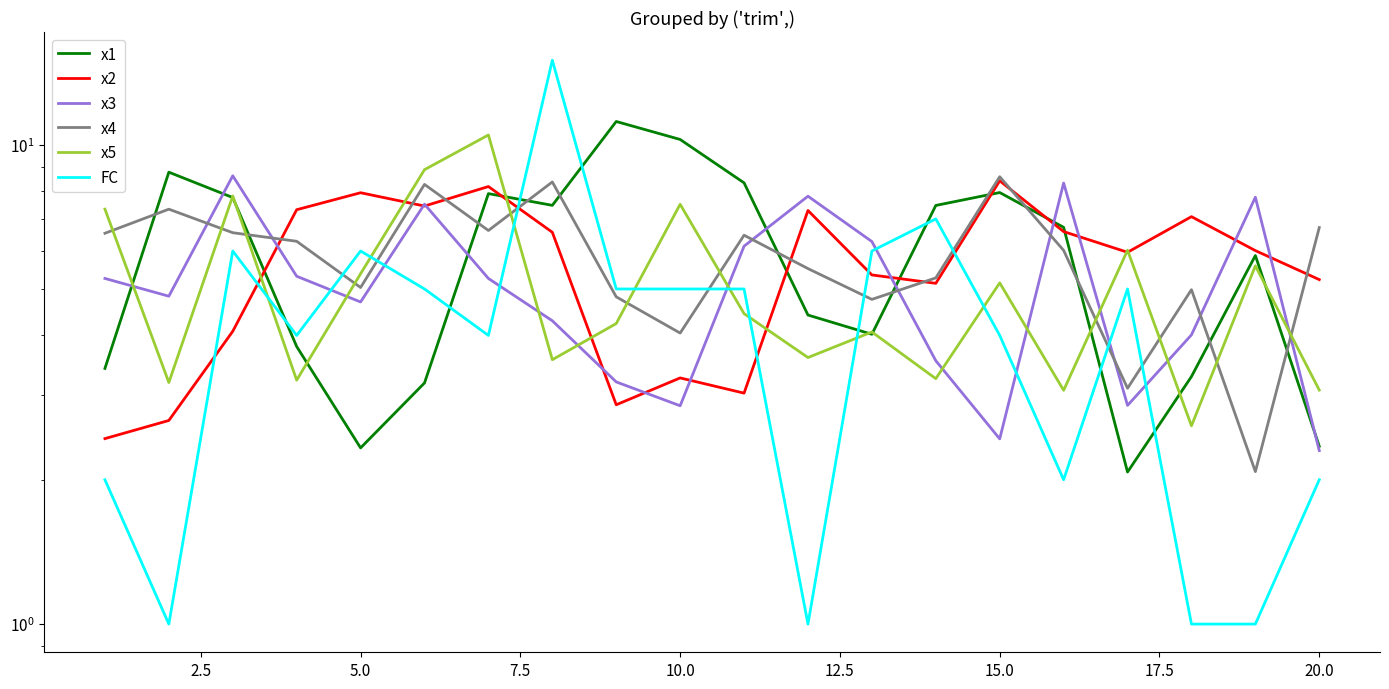

Which has a higher value, 15.0 or 5.0?

15.0